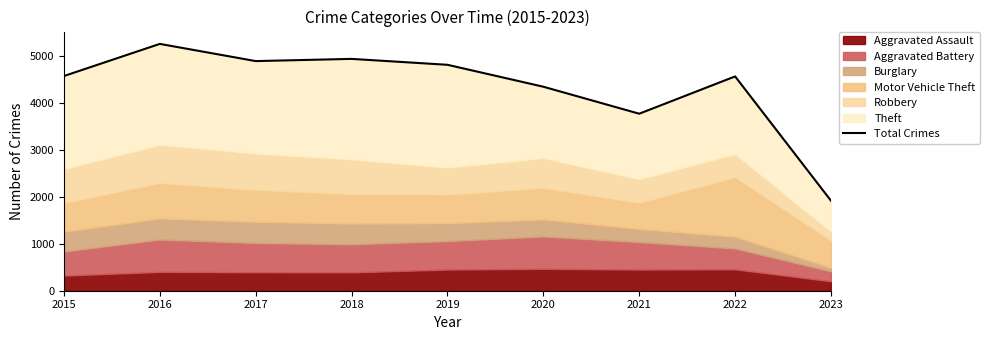

How many lines are shown in the chart?

1